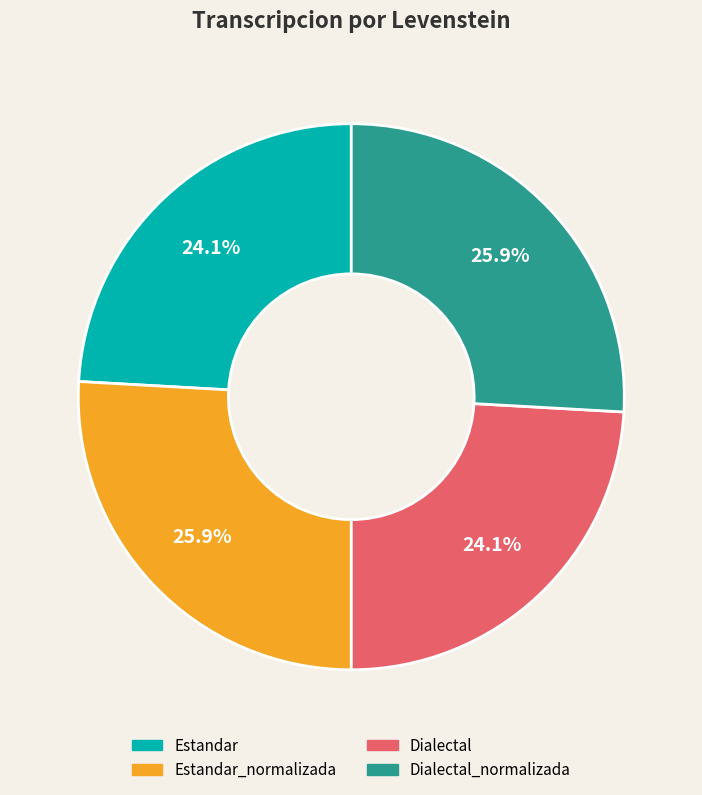

To the nearest percent, what is the difference between the largest and smallest slice percentages?

2%